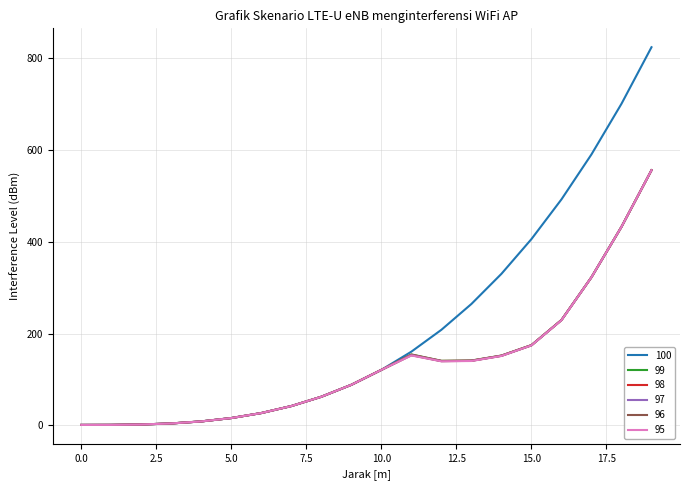

Which series has the largest range (max minus min)?

100